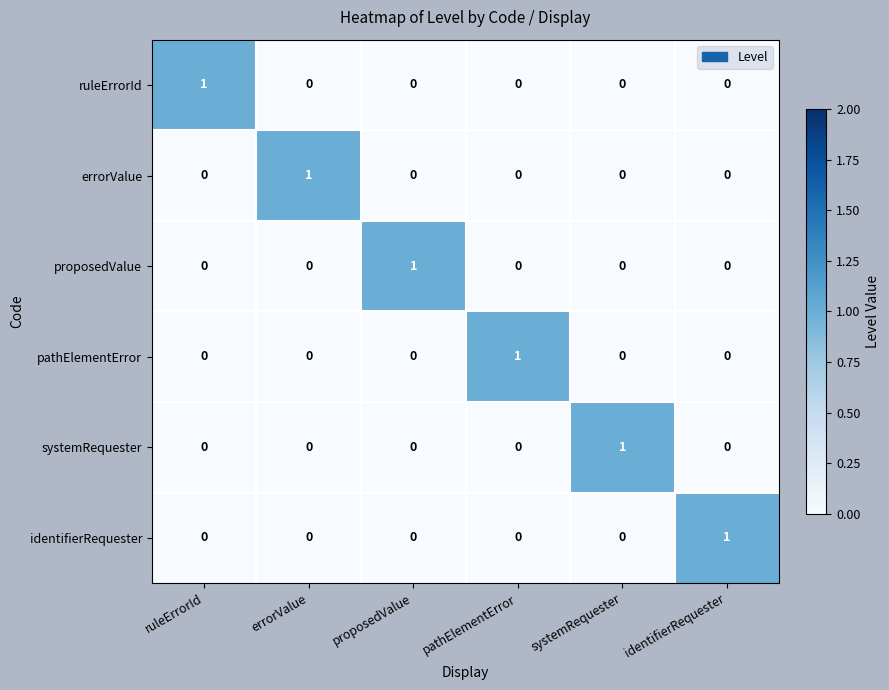

Count the proposedValue values in the range 0 to 1.

6